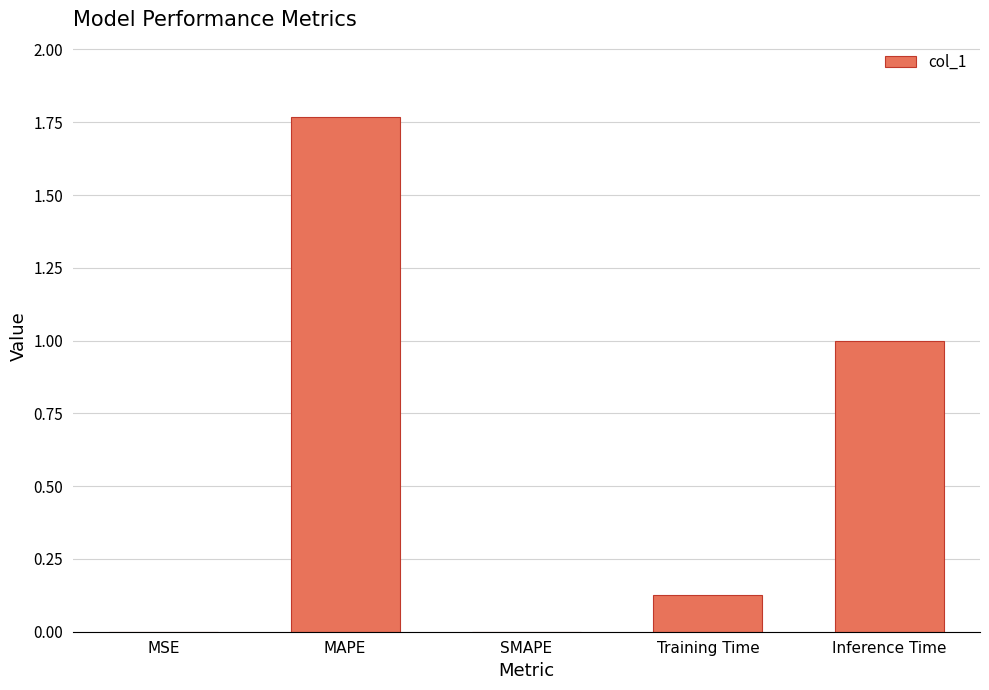

Which has a higher value, Training Time or SMAPE?

Training Time